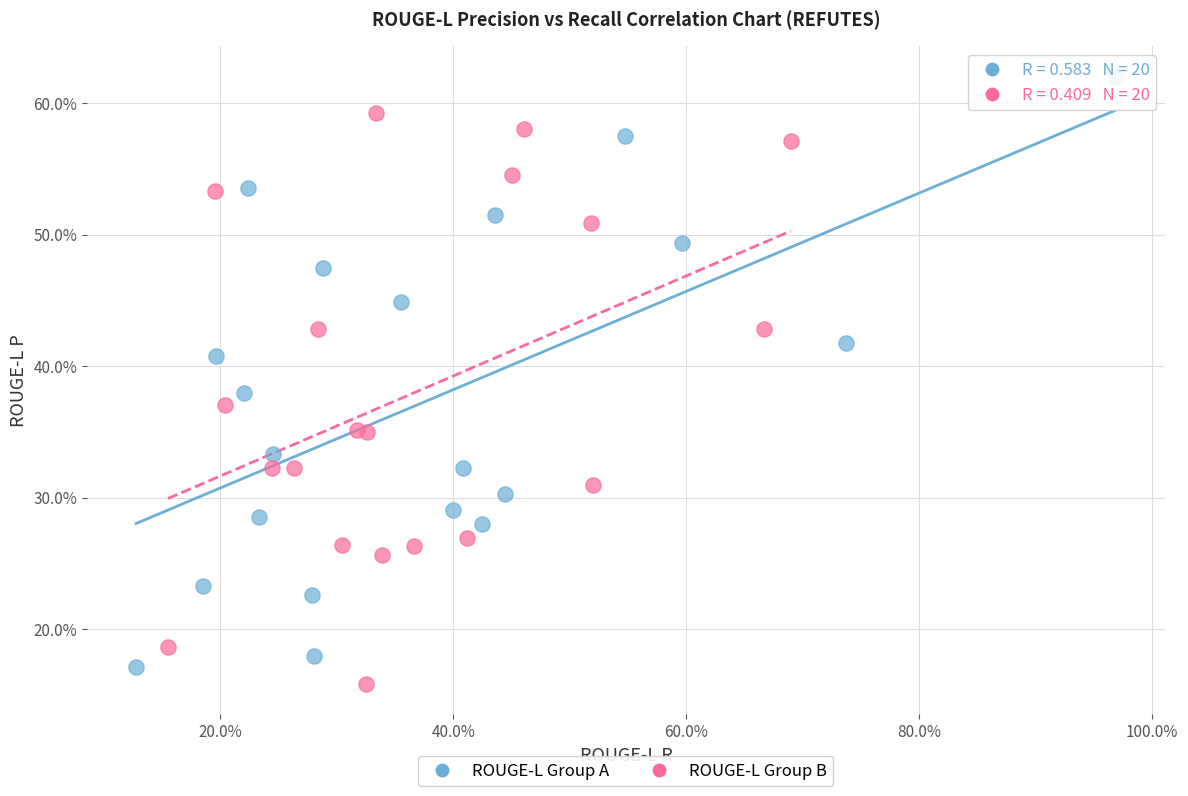

Which series contains the highest Y value?

ROUGE-L Group A